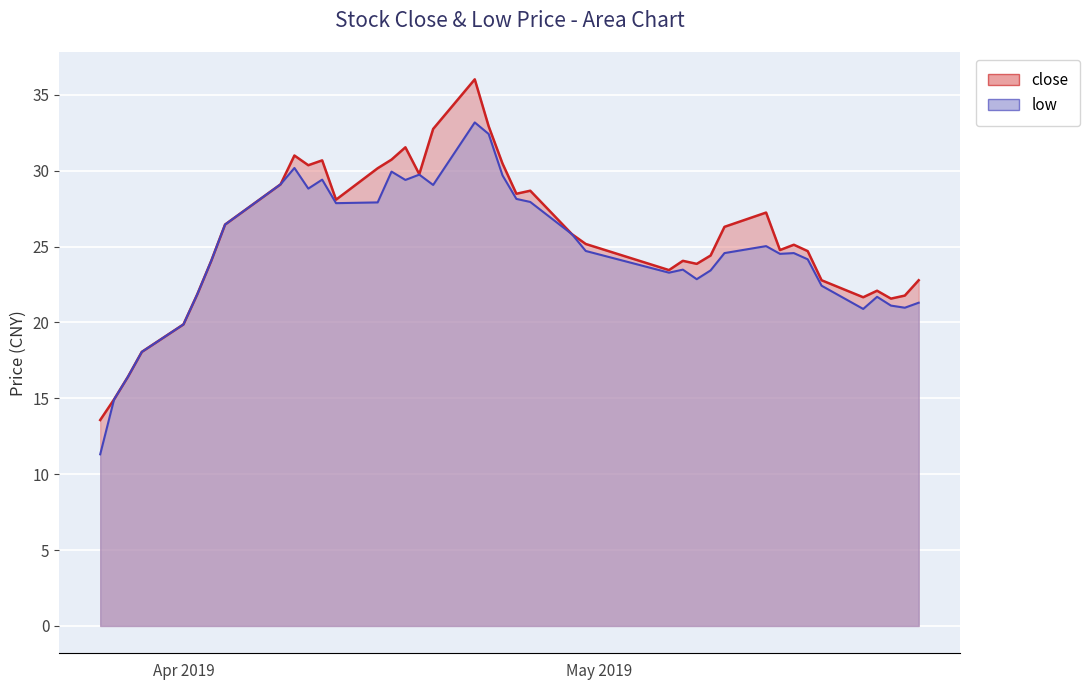

What are all the series names shown in the legend?

close, low